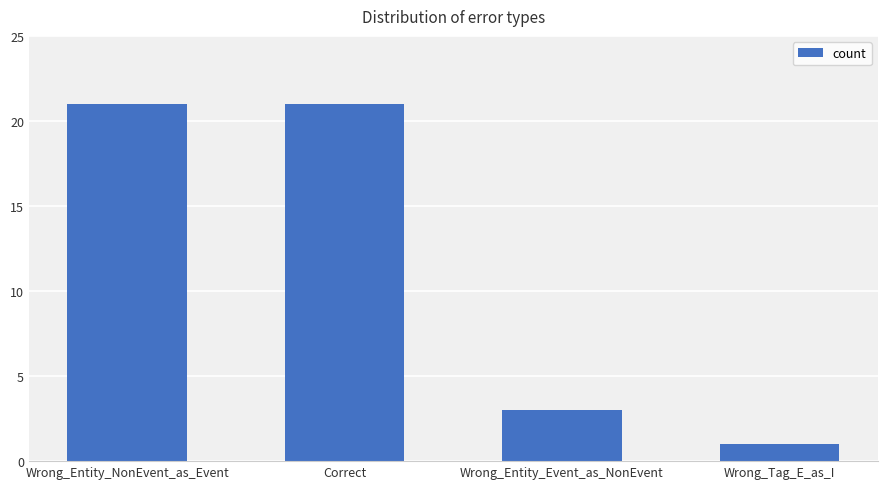

Count the number of data series in this chart.

1